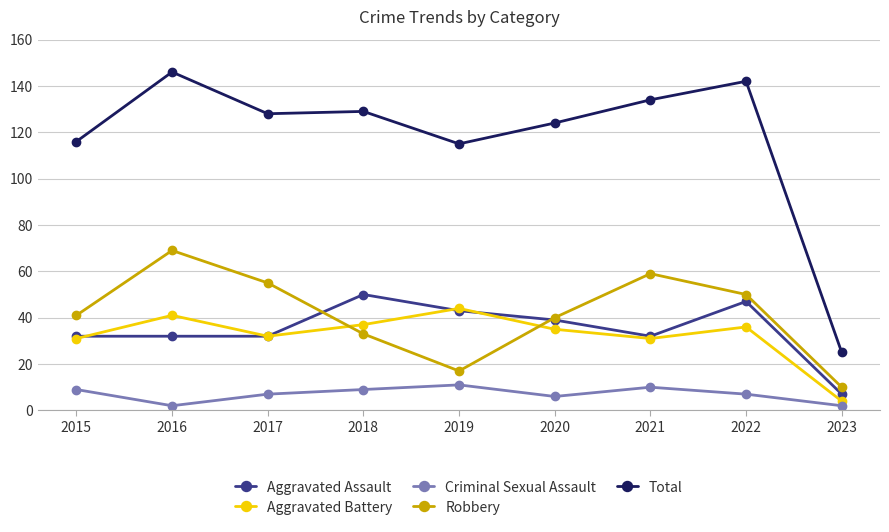

How many values in the Robbery series are below 41?

4